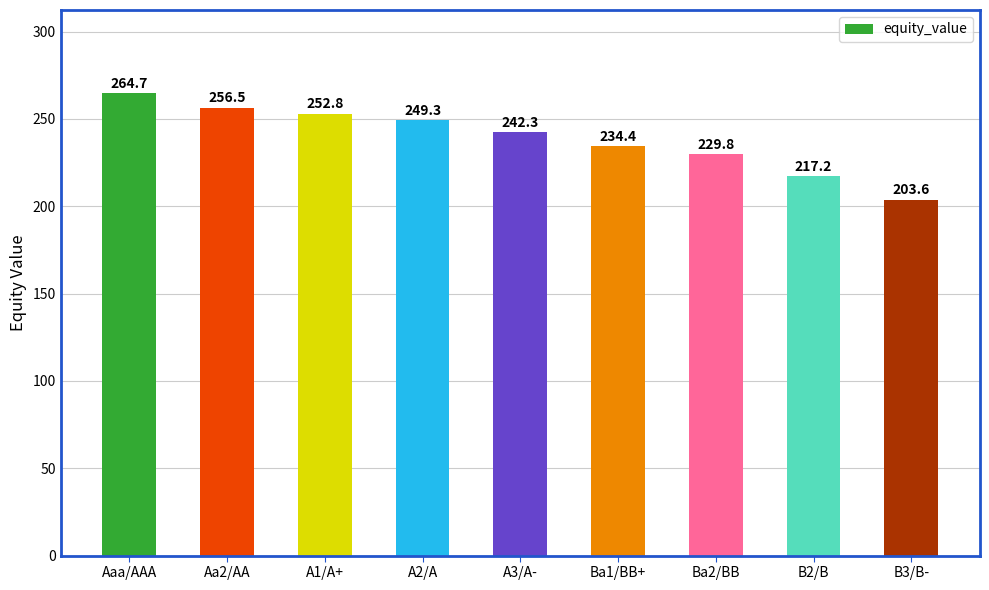

At which category does the chart reach its peak across all series?

Aaa/AAA